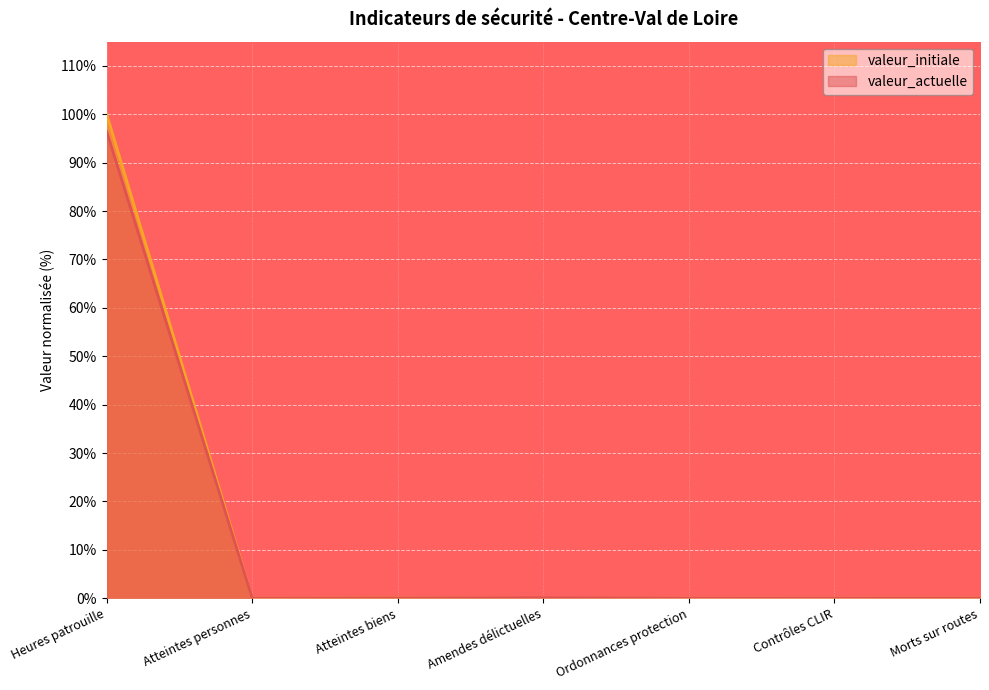

What is the sum of all valeur_actuelle values?

96.6